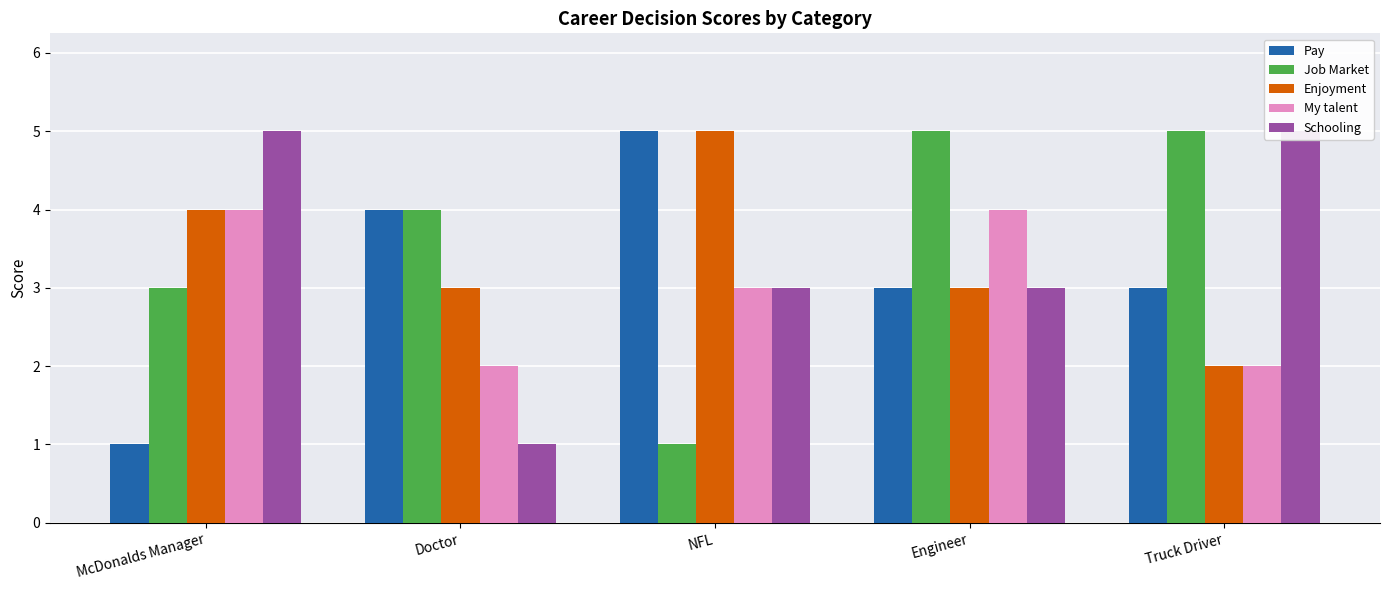

What position from the right is Truck Driver?

1